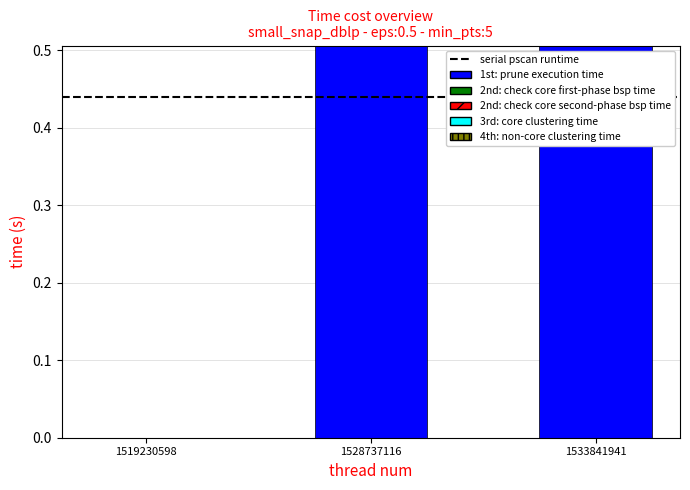

Between 1528737116 and 1533841941, which is larger?

1533841941